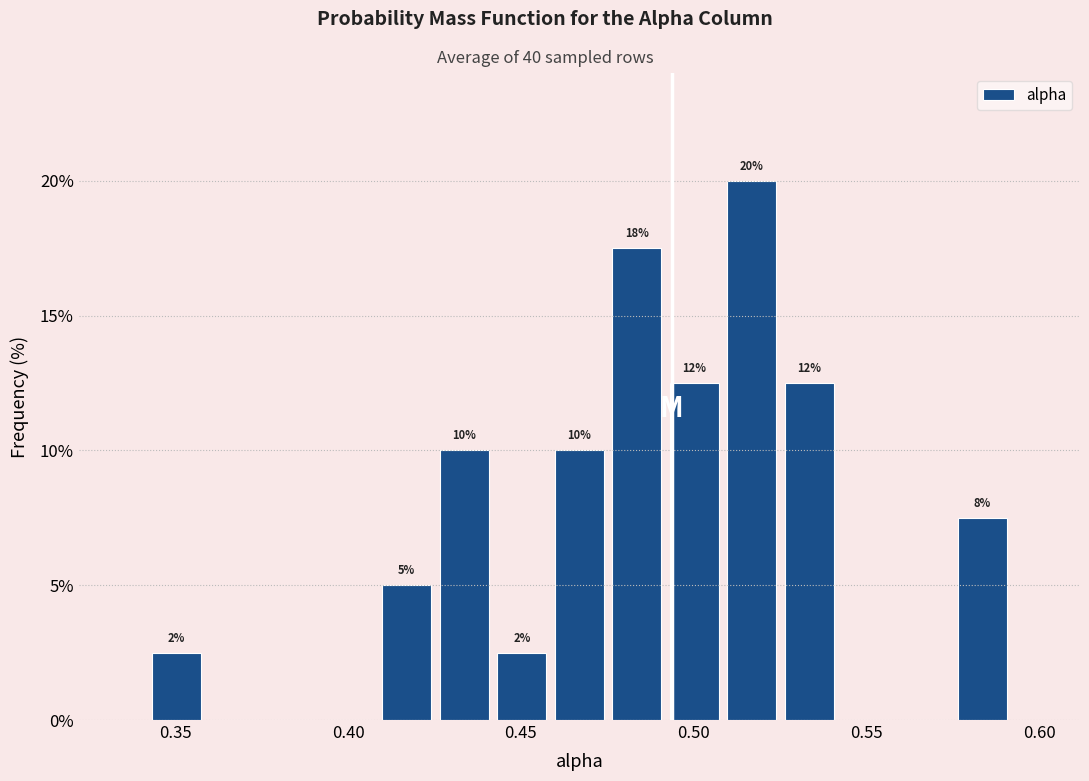

Around what value on the x-axis is the tallest bar? Give the approximate position of its centre, as read against the axis.

0.515